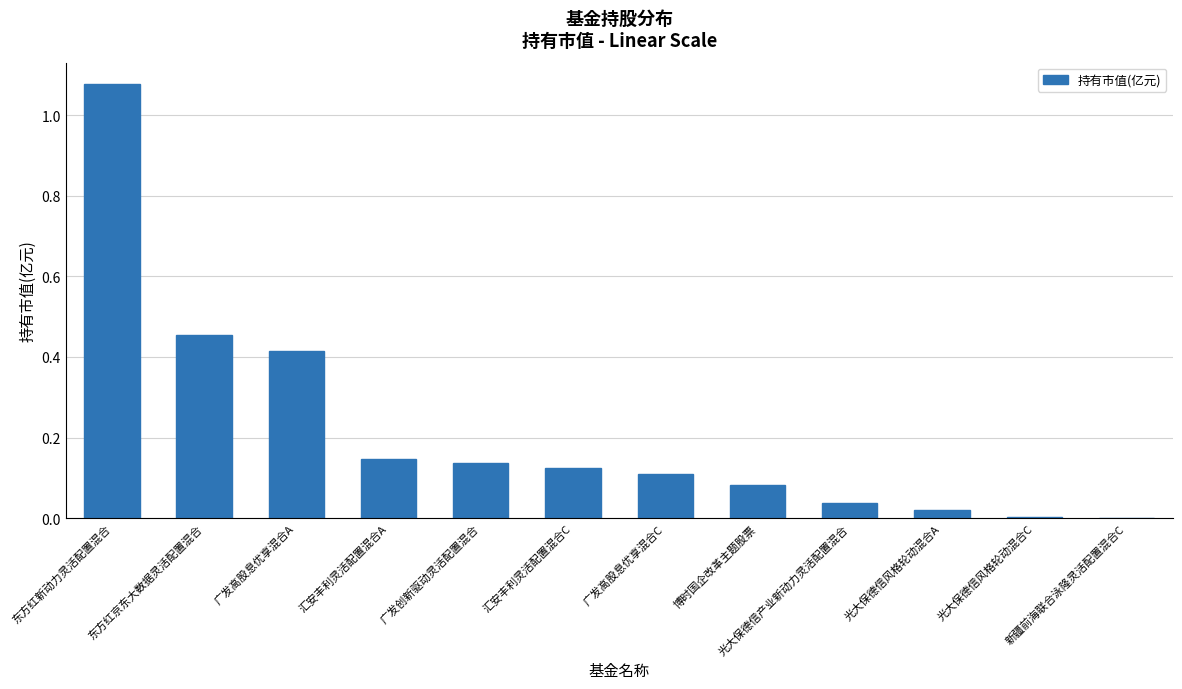

Which label corresponds to the largest value in the chart?

东方红新动力灵活配置混合